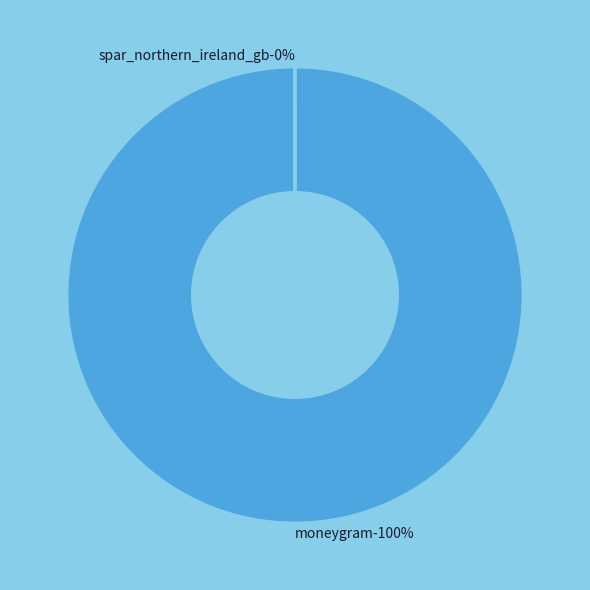

Approximately how many times larger is the value at moneygram compared to spar_northern_ireland_gb?

7814.7